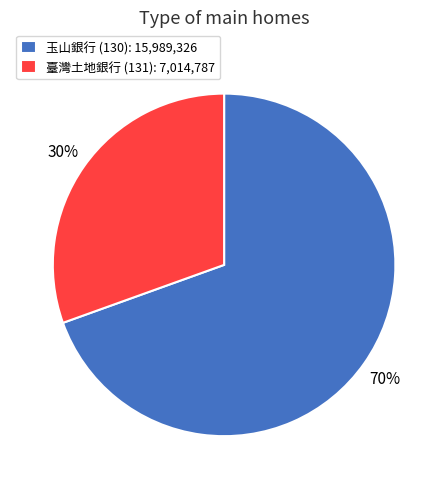

Which category has the biggest portion of the pie?

玉山銀行 (130): 15,989,326